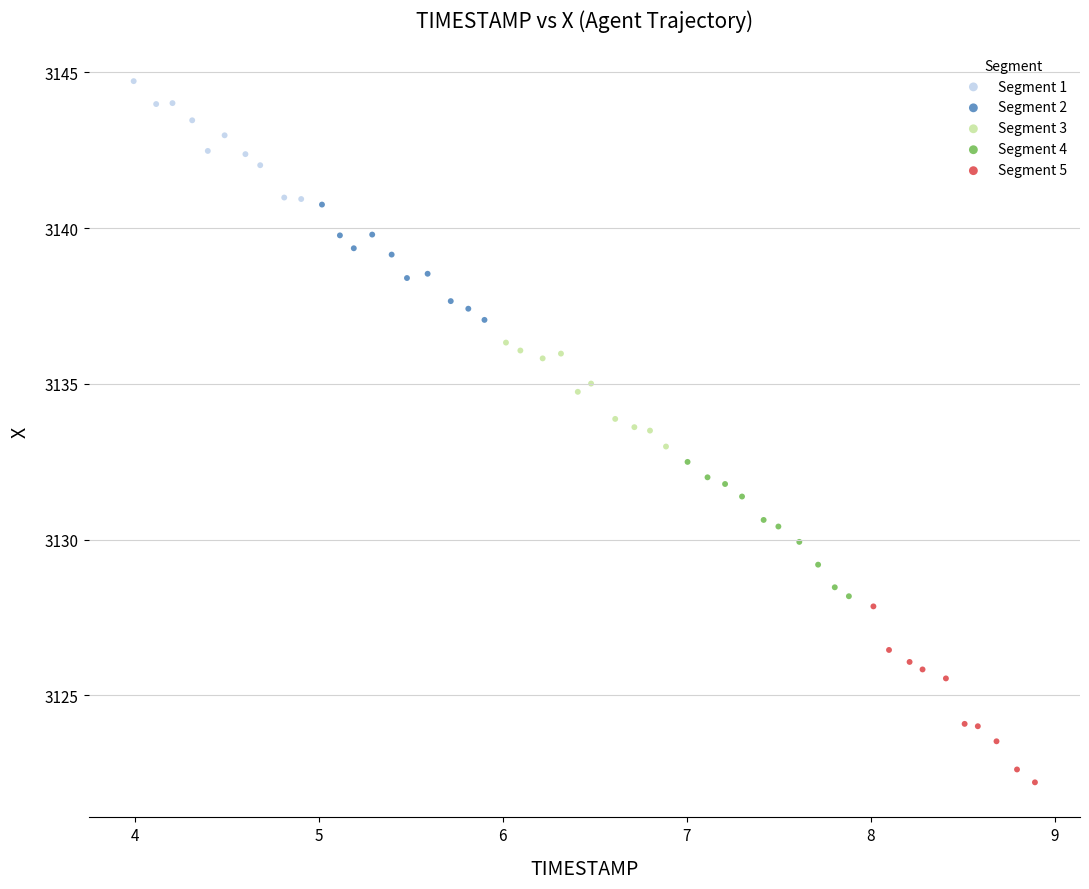

What are all the series names shown in the legend?

Segment 1, Segment 2, Segment 3, Segment 4, Segment 5